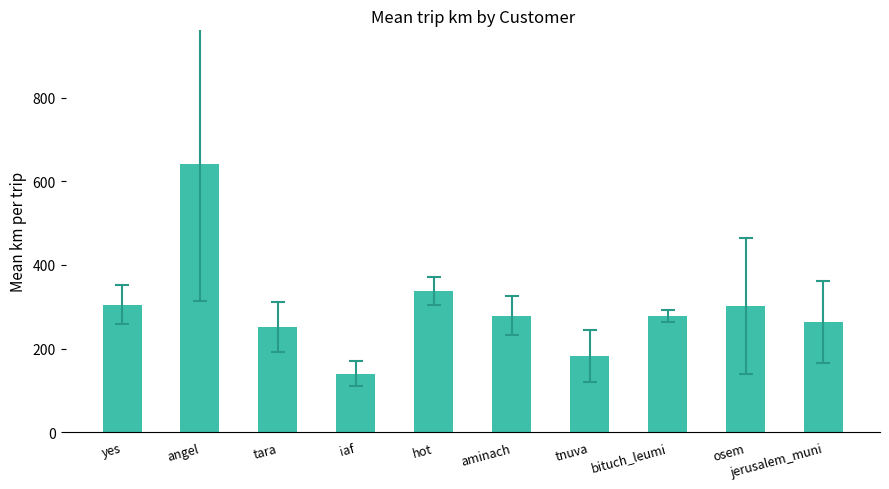

Where does the data first go above 278?

yes